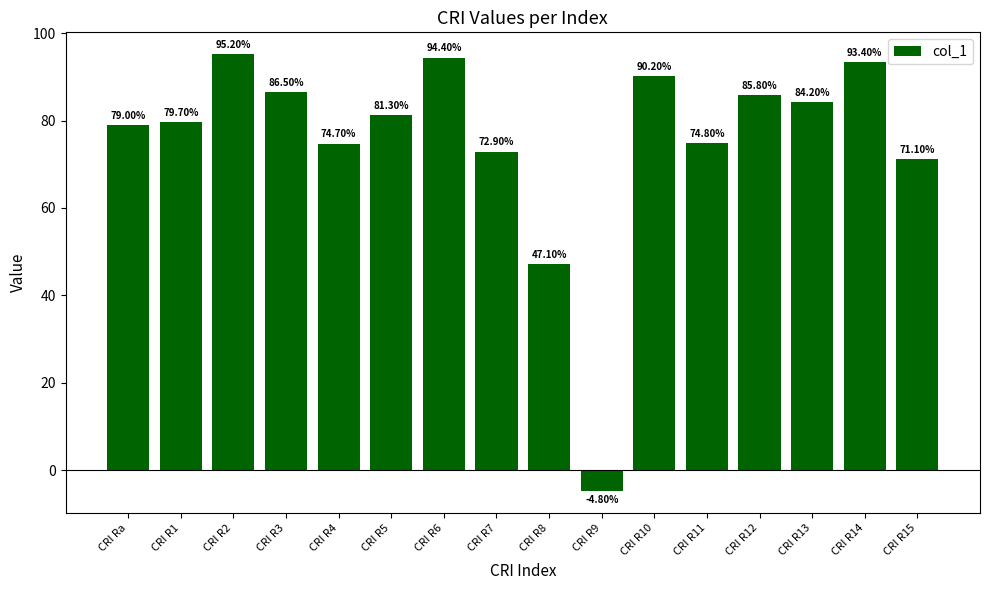

What is the difference between the maximum and minimum values?

100.0